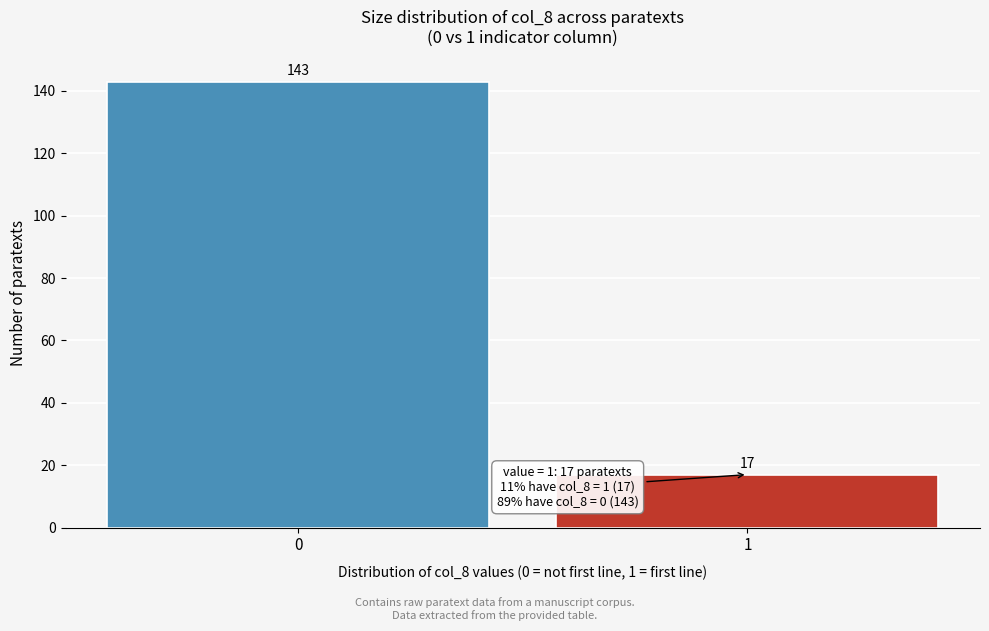

Reading right to left, extract all data points from this chart.

1=17	0=143